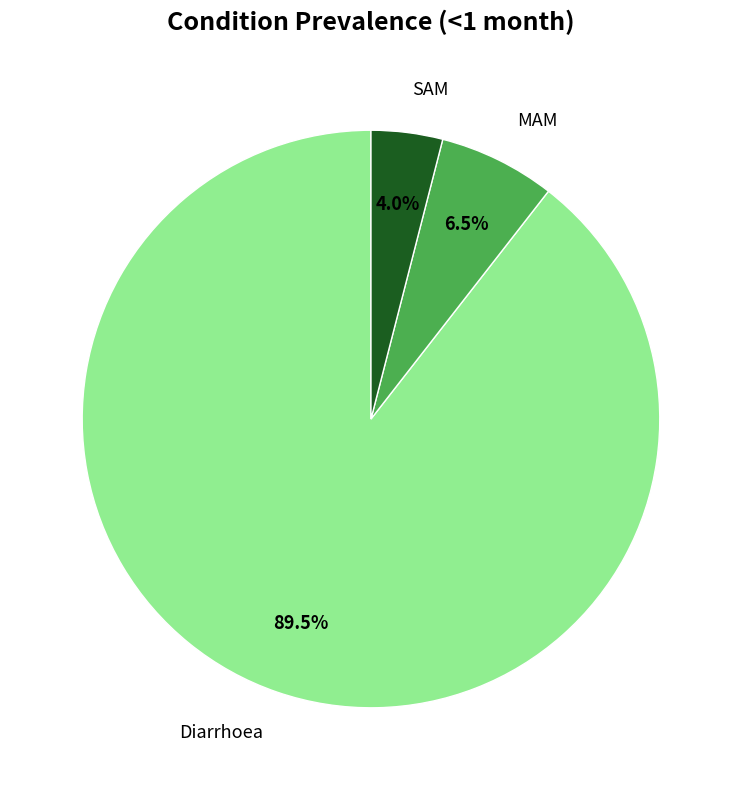

What is the smallest slice in the pie chart?

SAM